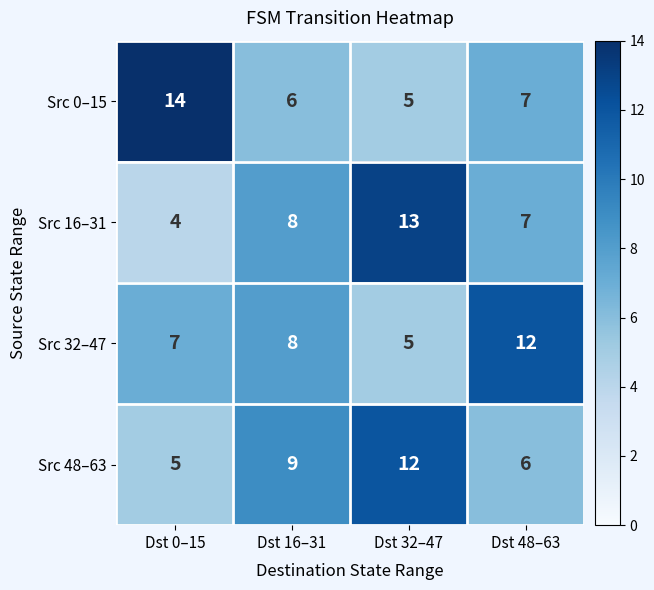

Count the Src 0–15 values in the range 6 to 14.

3